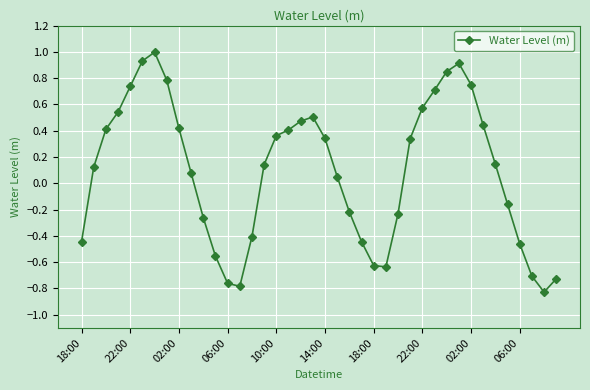

What is the greatest value displayed?

1.0